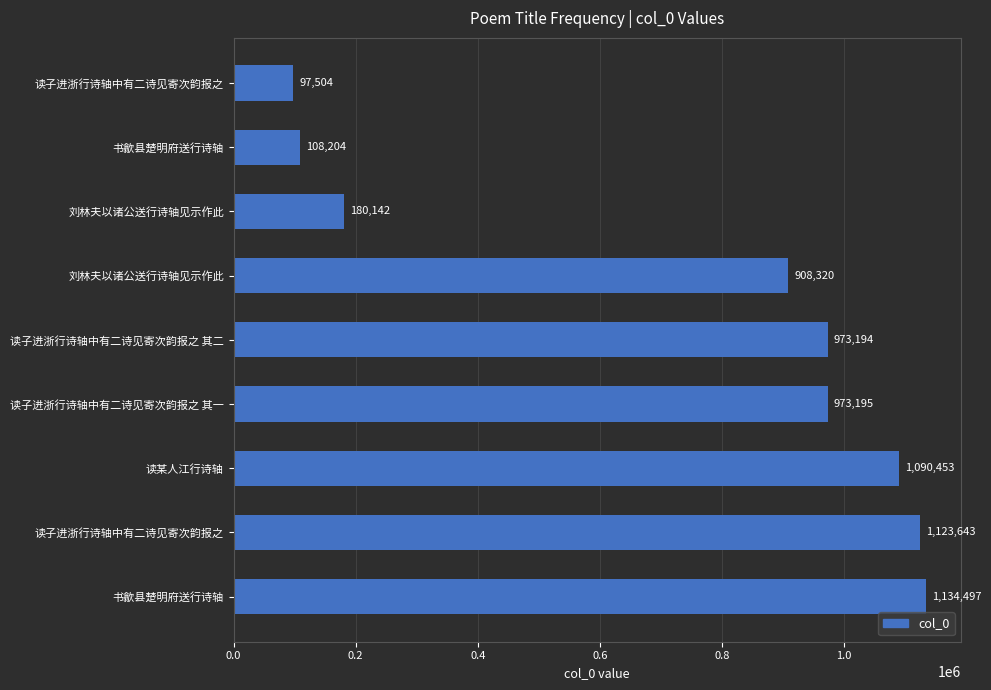

Are the bars horizontal?

Yes